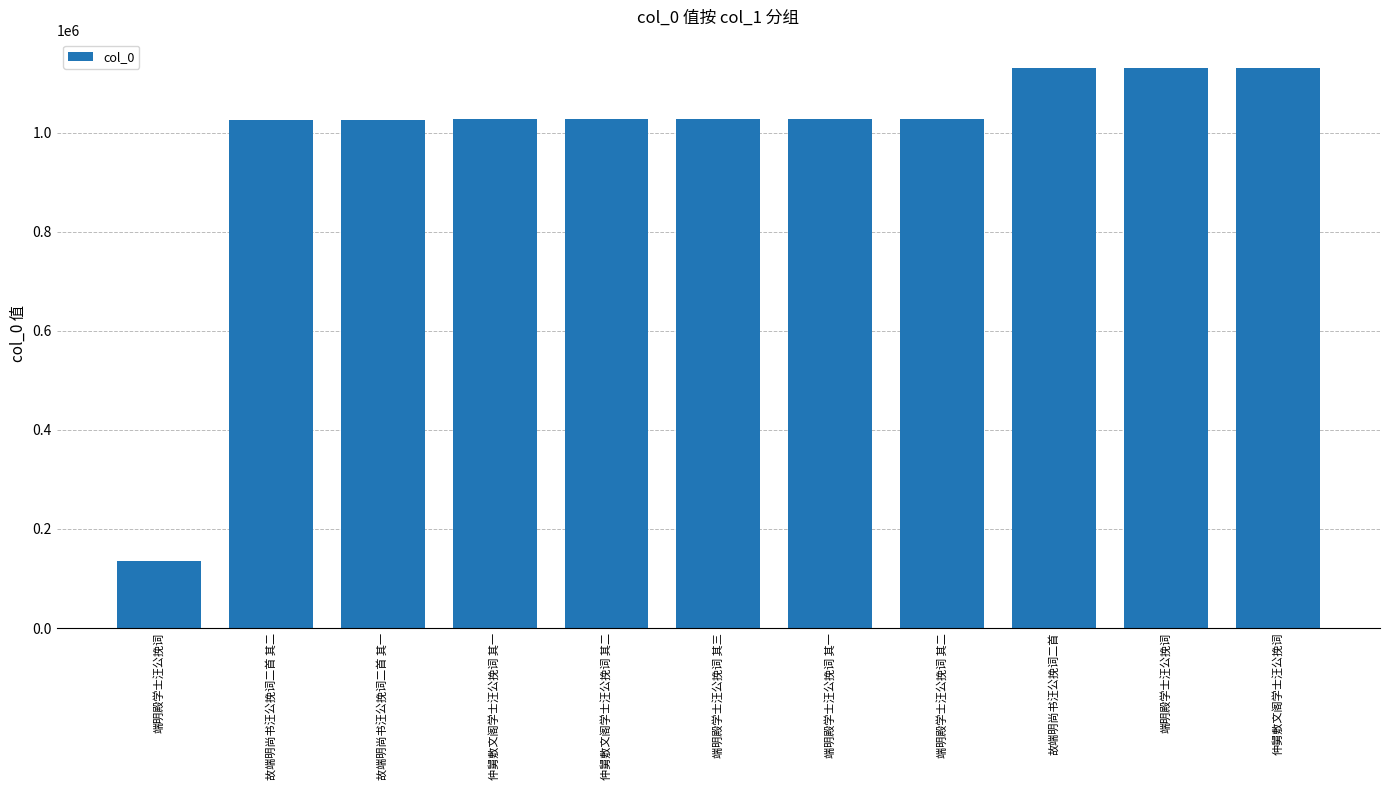

Rank the categories by value from lowest to highest.

端明殿学士汪公挽词, 故端明尚书汪公挽词二首 其二, 故端明尚书汪公挽词二首 其一, 仲舅敷文阁学士汪公挽词 其一, 仲舅敷文阁学士汪公挽词 其二, 端明殿学士汪公挽词 其三, 端明殿学士汪公挽词 其一, 端明殿学士汪公挽词 其二, 故端明尚书汪公挽词二首, 端明殿学士汪公挽词, 仲舅敷文阁学士汪公挽词